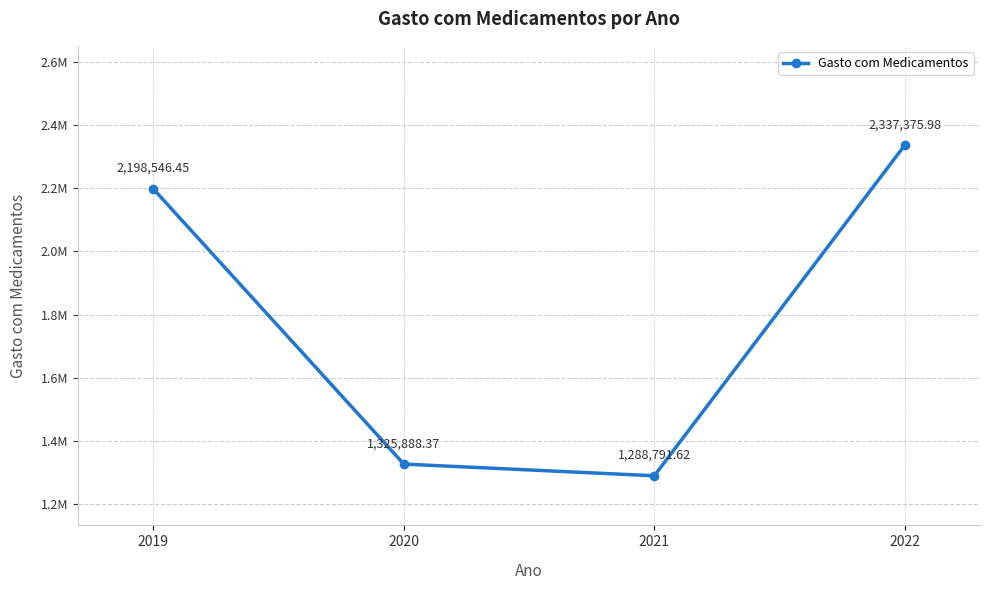

Which has a higher value, 2021 or 2020?

2020